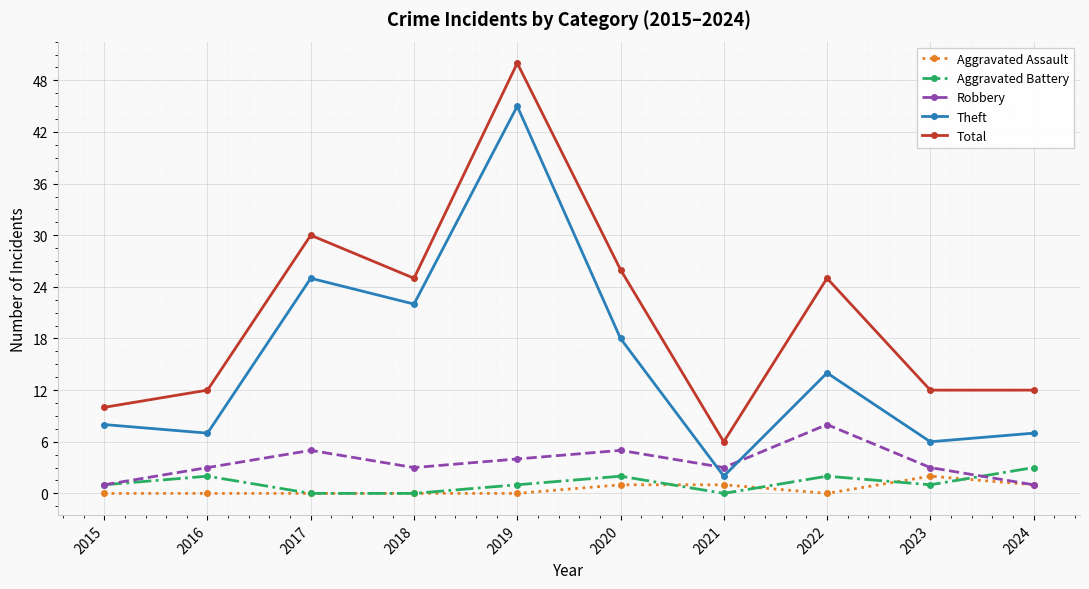

How many series are shown in this chart?

5